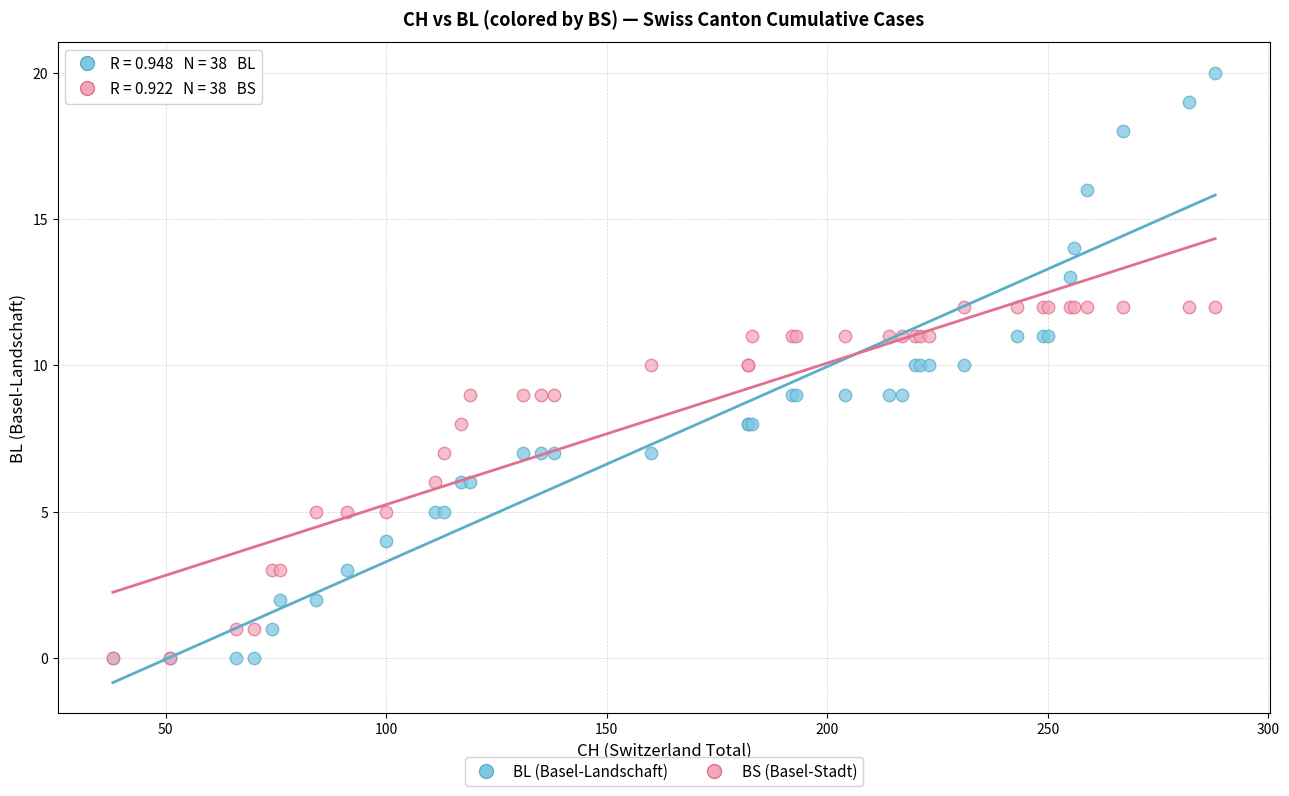

What are all the series names shown in the legend?

BL (Basel-Landschaft), BS (Basel-Stadt)